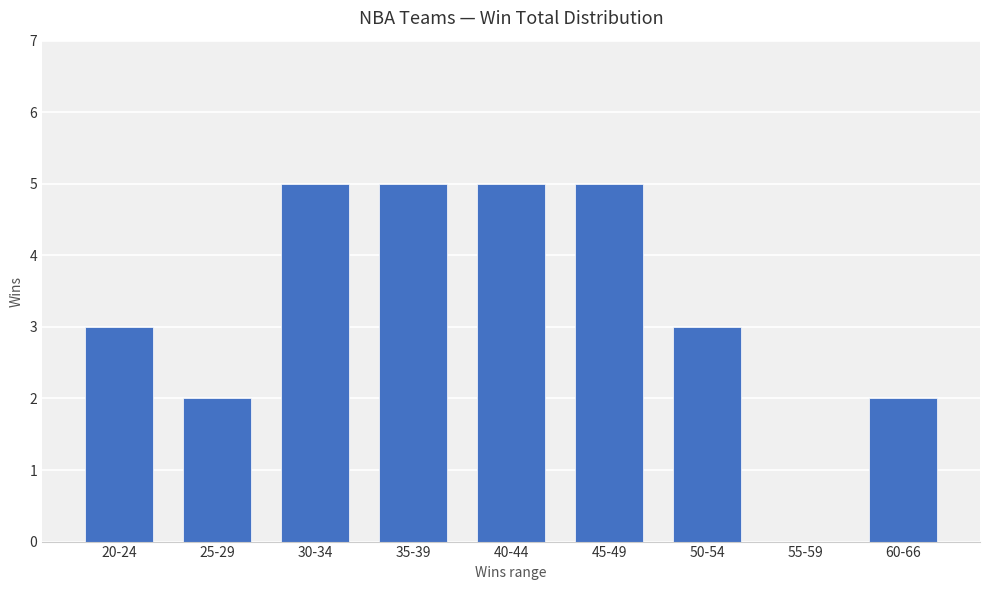

What is the sum of the values at 30-34 and 25-29?

7